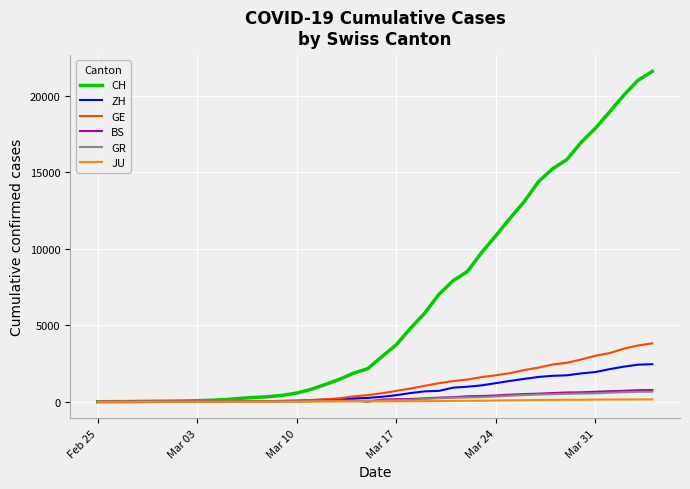

Which series has the widest spread of values?

CH